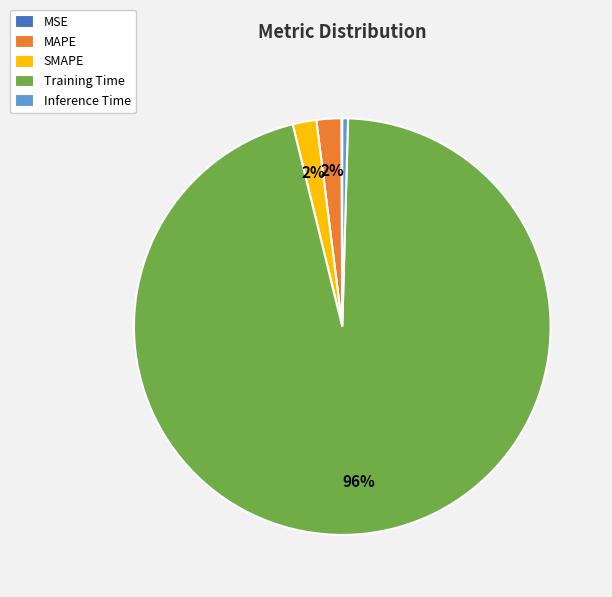

To the nearest percent, what is the difference between the largest and smallest slice percentages?

96%